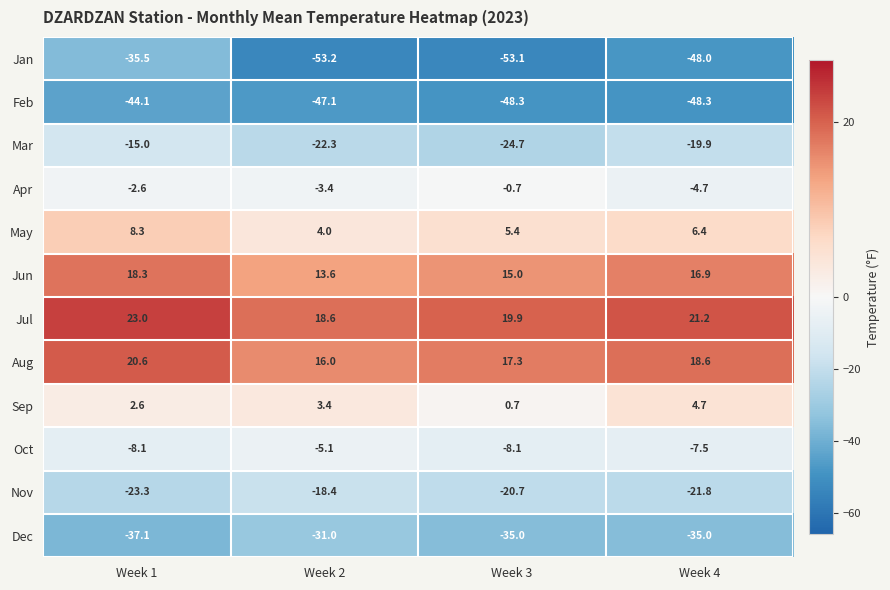

What is the difference between the second highest and second lowest values in the Nov series?

1.1